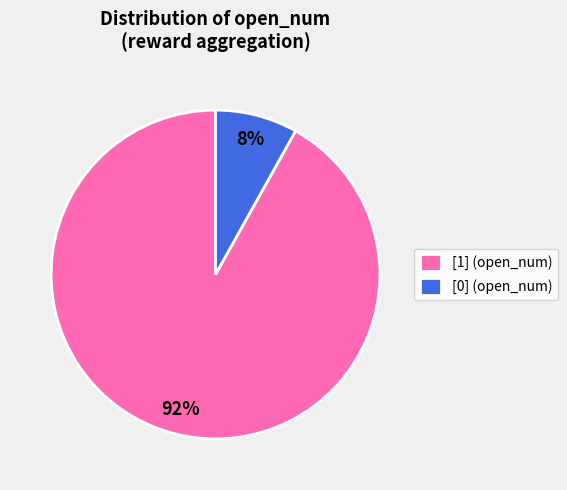

Which slice is the largest?

[1] (open_num)